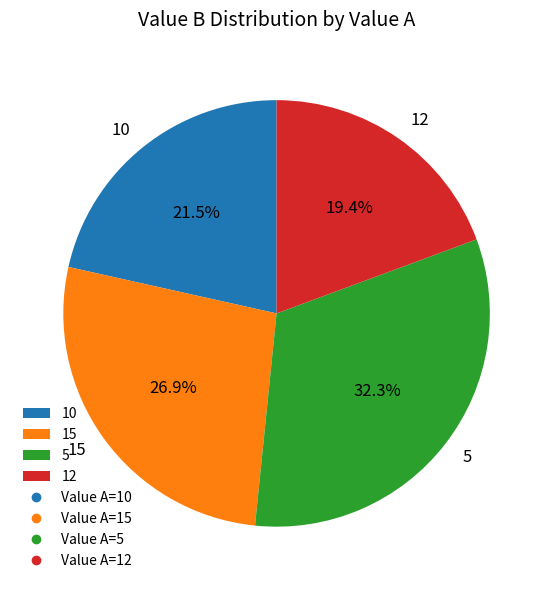

How many slices are in this pie chart?

4